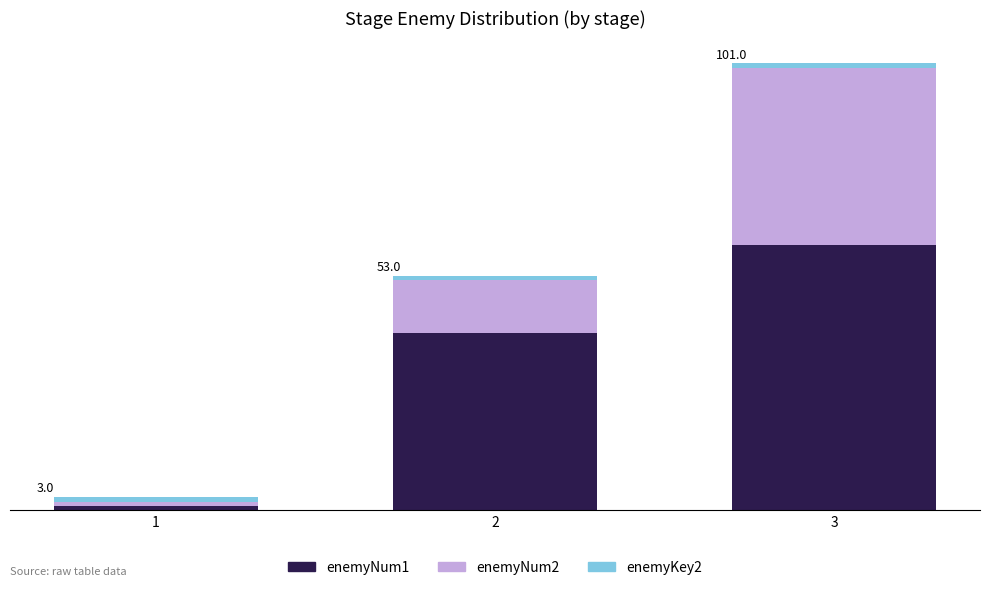

Are the bars horizontal?

No